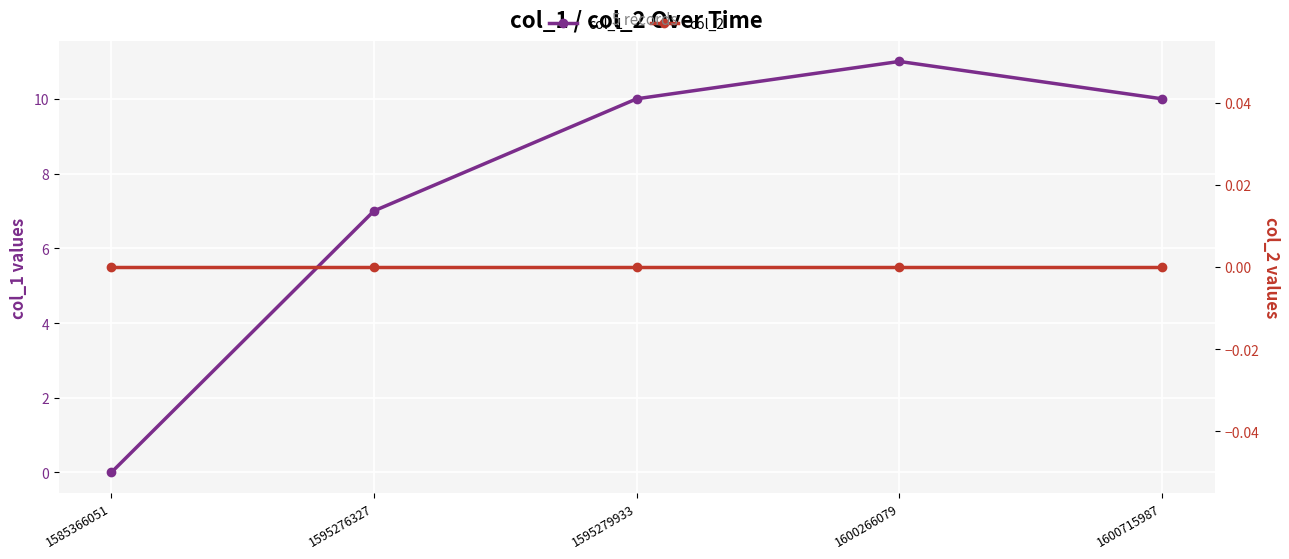

True or false: col_1 and col_2 cross at least once.

False